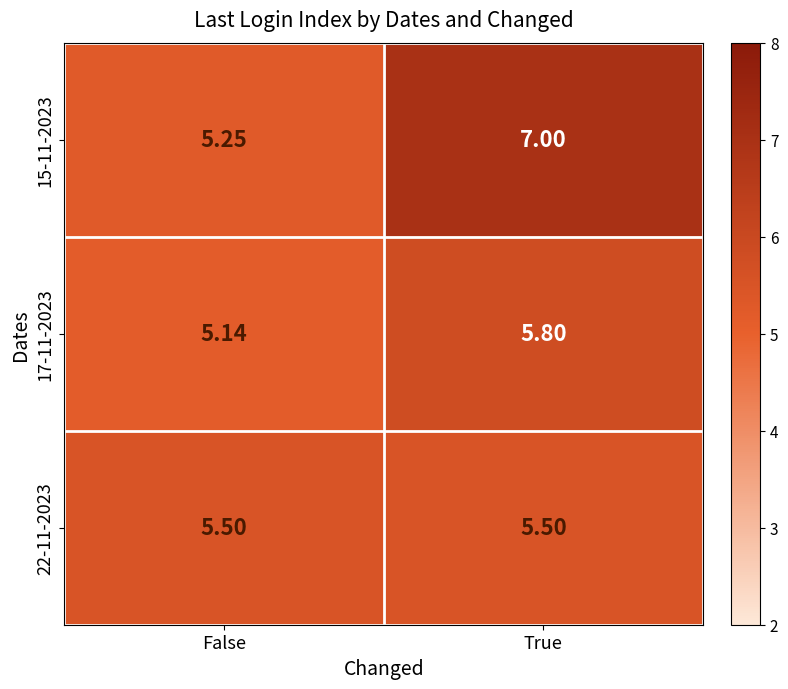

List the series in order of their peak value, highest first.

15-11-2023, 17-11-2023, 22-11-2023